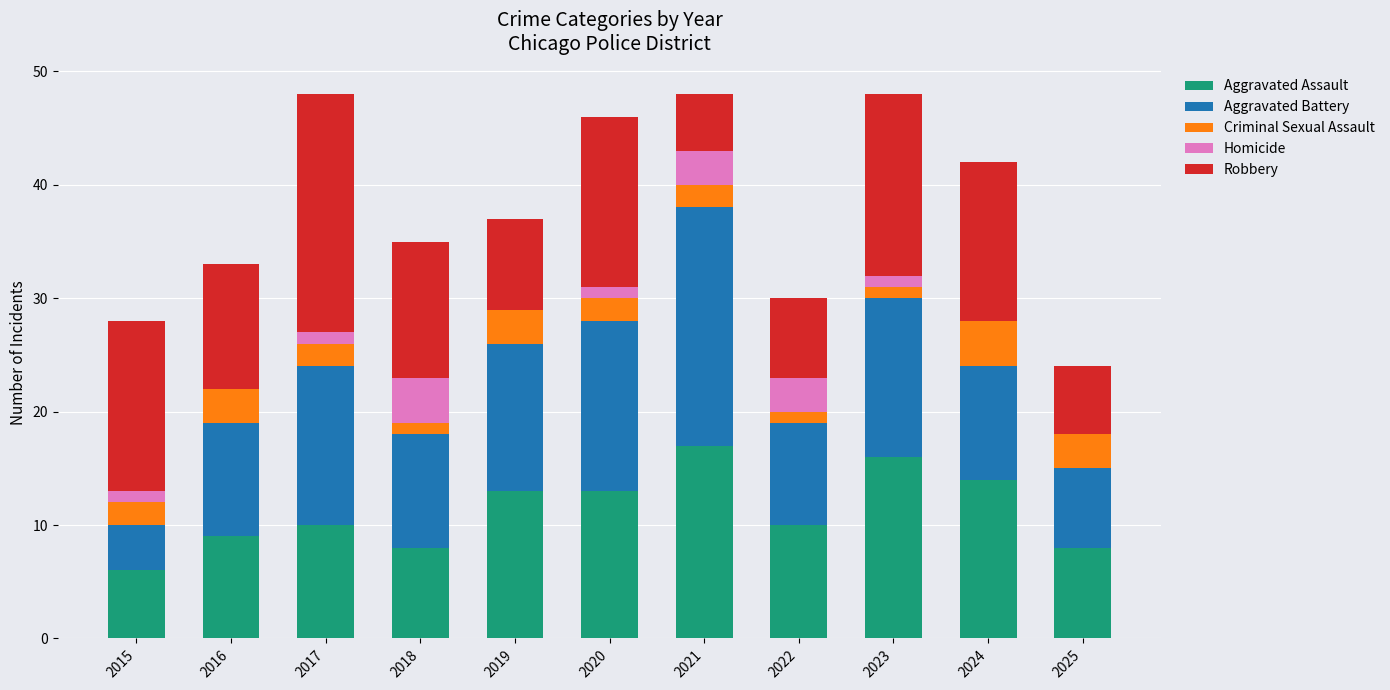

What is the highest value of the Aggravated Assault series?

17